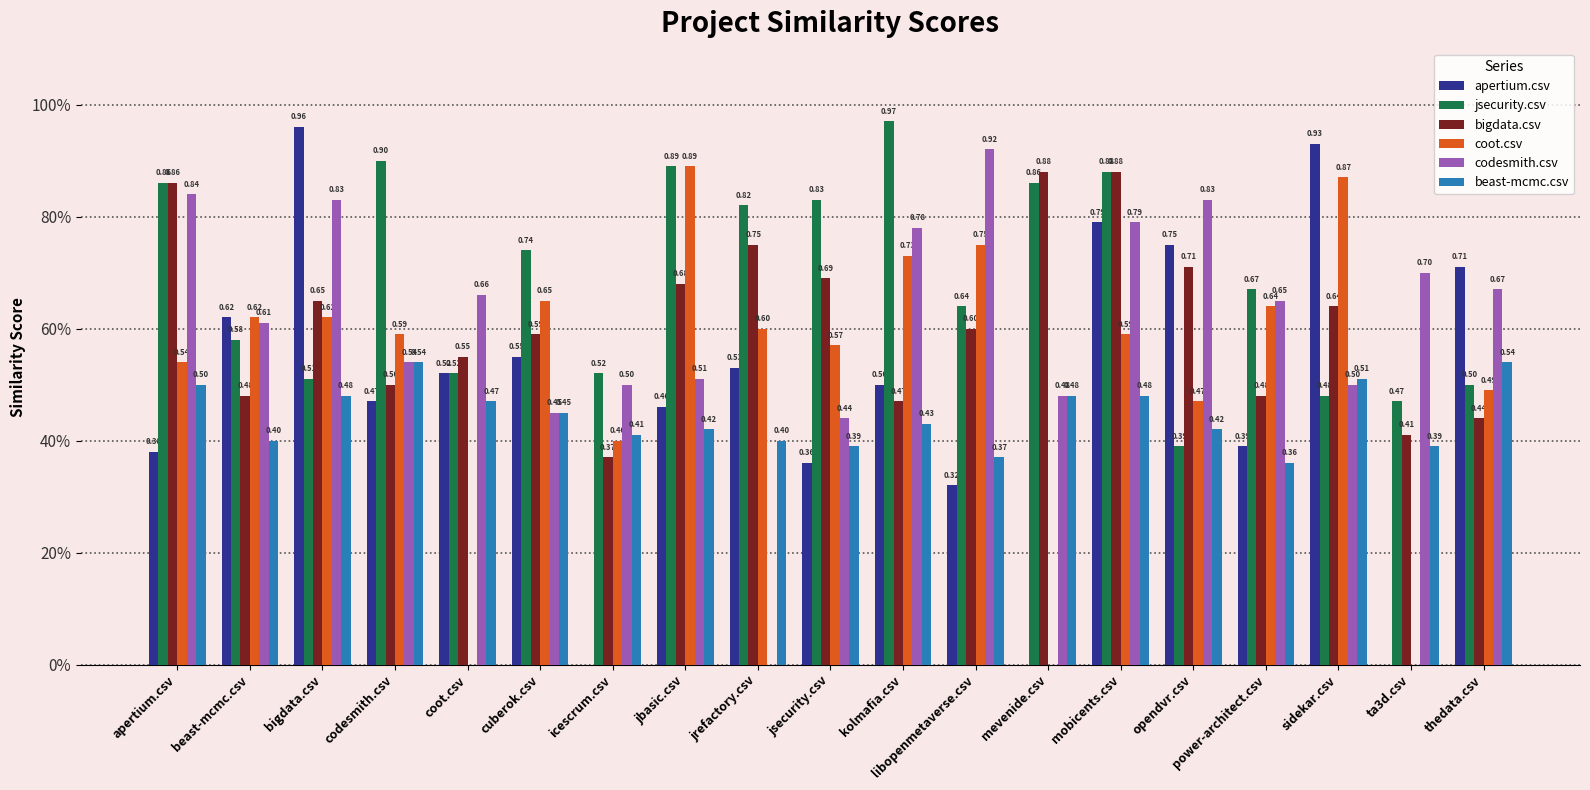

Is it true that coot.csv equals 0.0 at ta3d.csv?

True